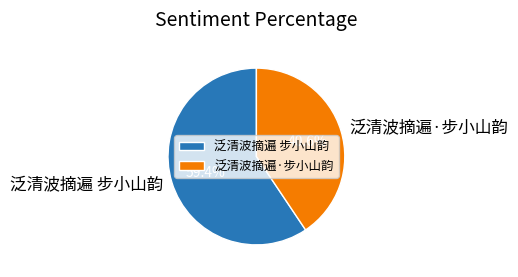

Is there a majority slice in this chart?

Yes